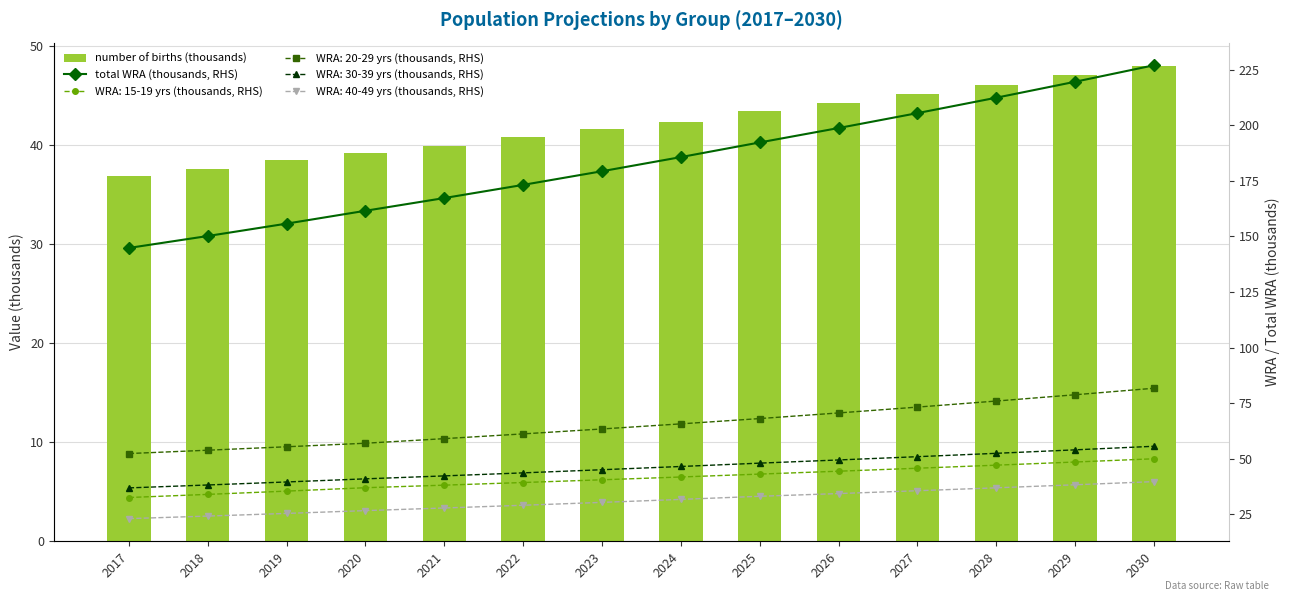

Rank the categories by number of births (thousands) value from lowest to highest.

2017, 2018, 2019, 2020, 2021, 2022, 2023, 2024, 2025, 2026, 2027, 2028, 2029, 2030